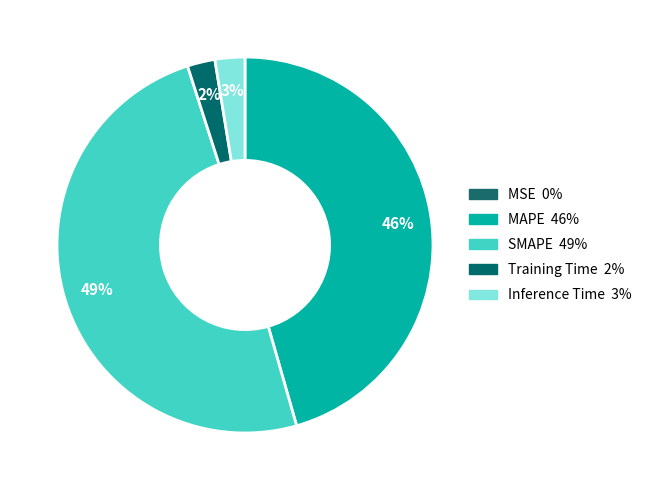

Which has a higher value, Training Time or Inference Time?

Inference Time